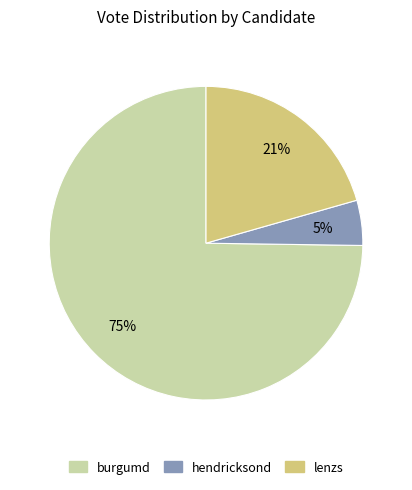

To the nearest percent, what portion does hendricksond represent?

5%